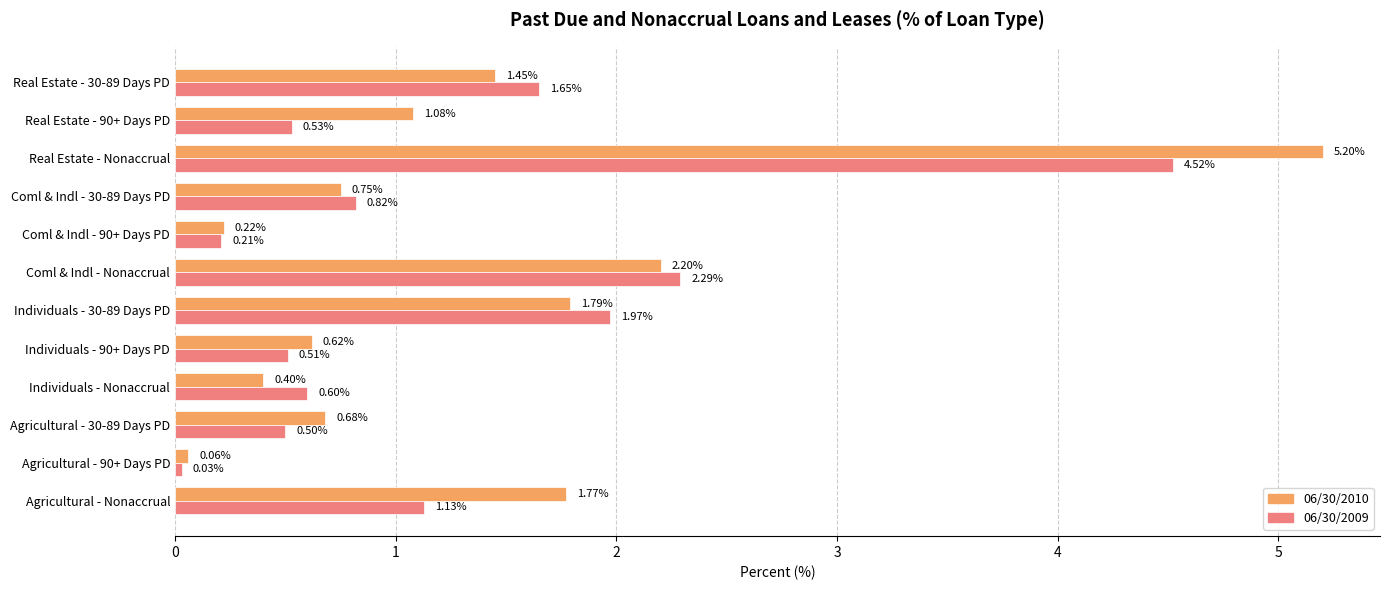

Which series has the largest range (max minus min)?

06/30/2010